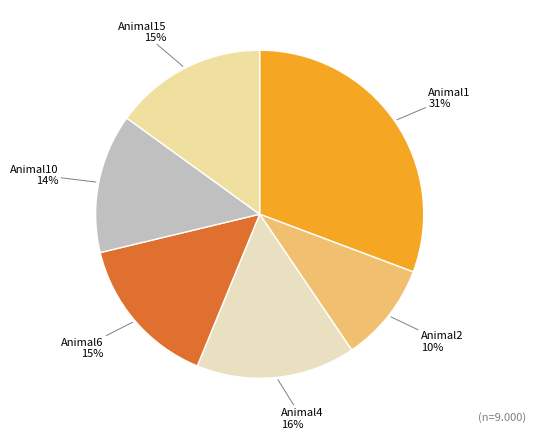

What is the ratio of the value at Animal2 to the value at Animal10?

0.7